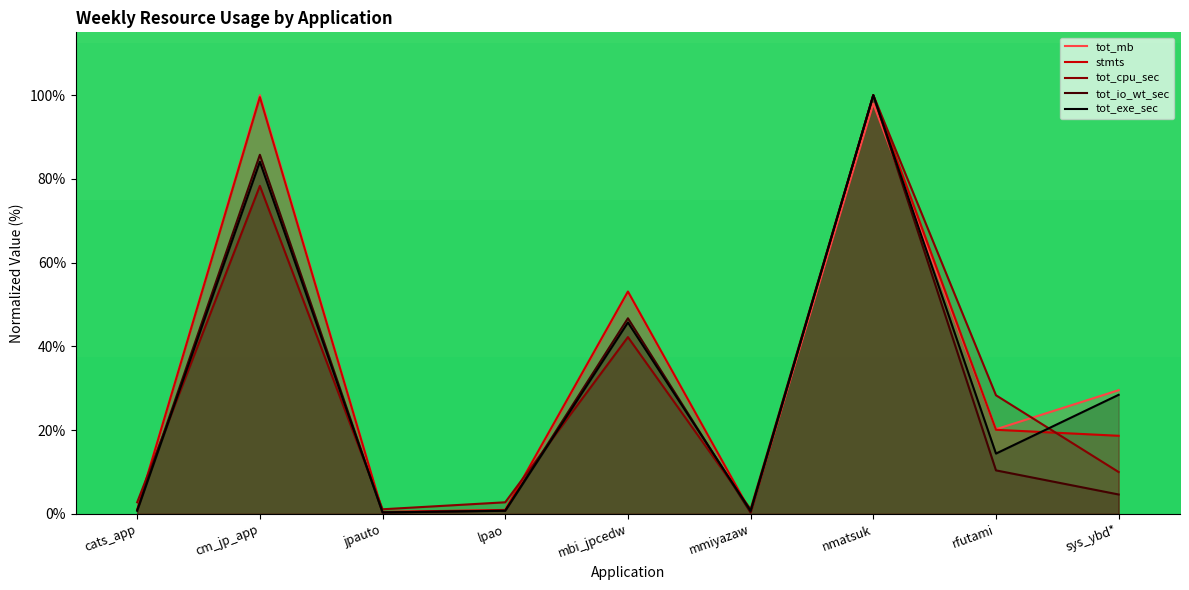

At which label is stmts closest to 50?

mbi_jpcedw